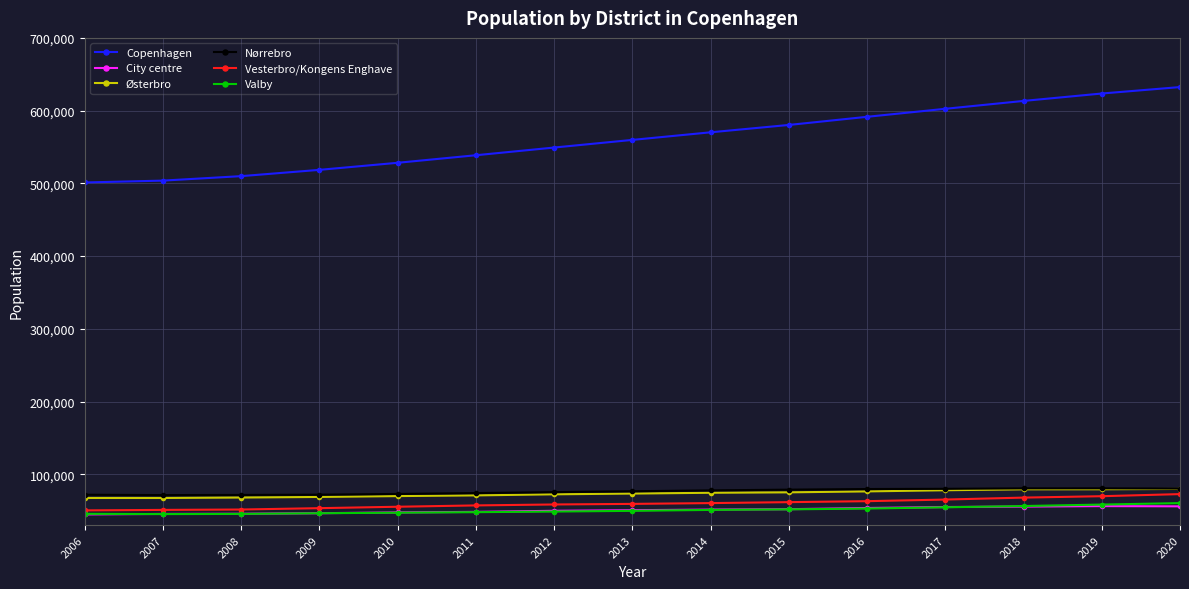

What is the minimum value for Copenhagen?

501189